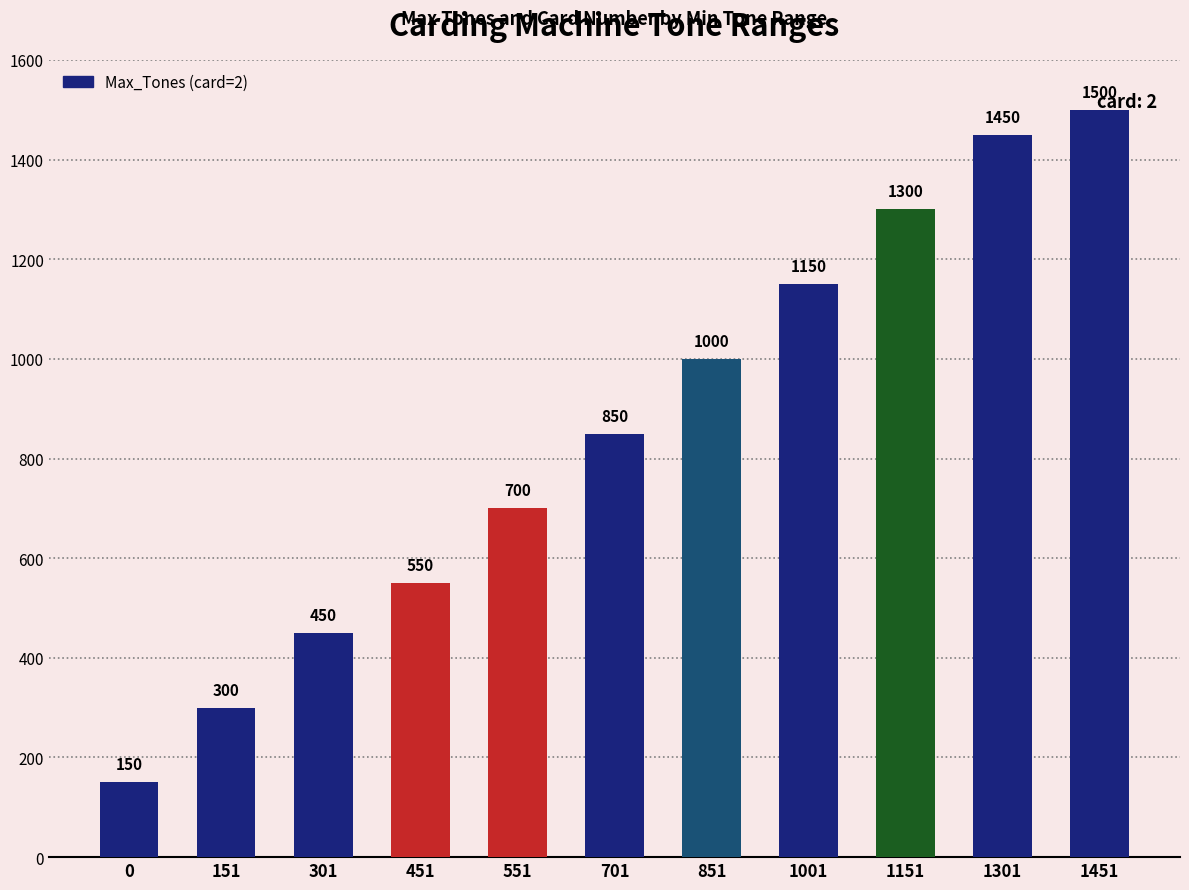

Reading left to right, what are all the values shown in this chart?

150	300	450	550	700	850	1000	1150	1300	1450	1500